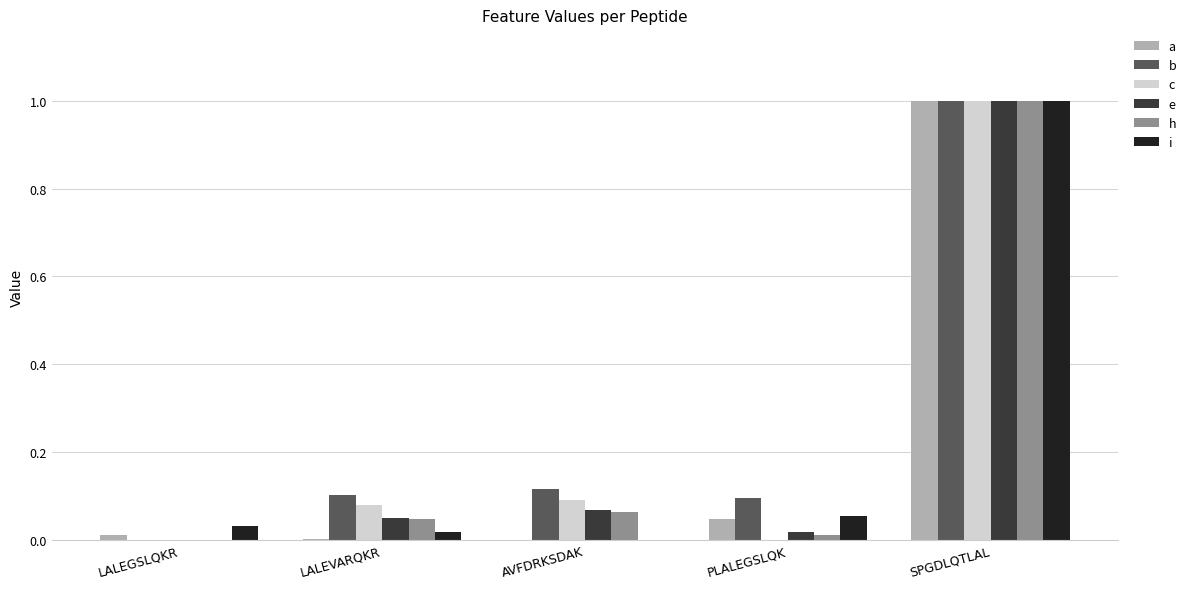

At which category is the sum across all series the highest?

SPGDLQTLAL